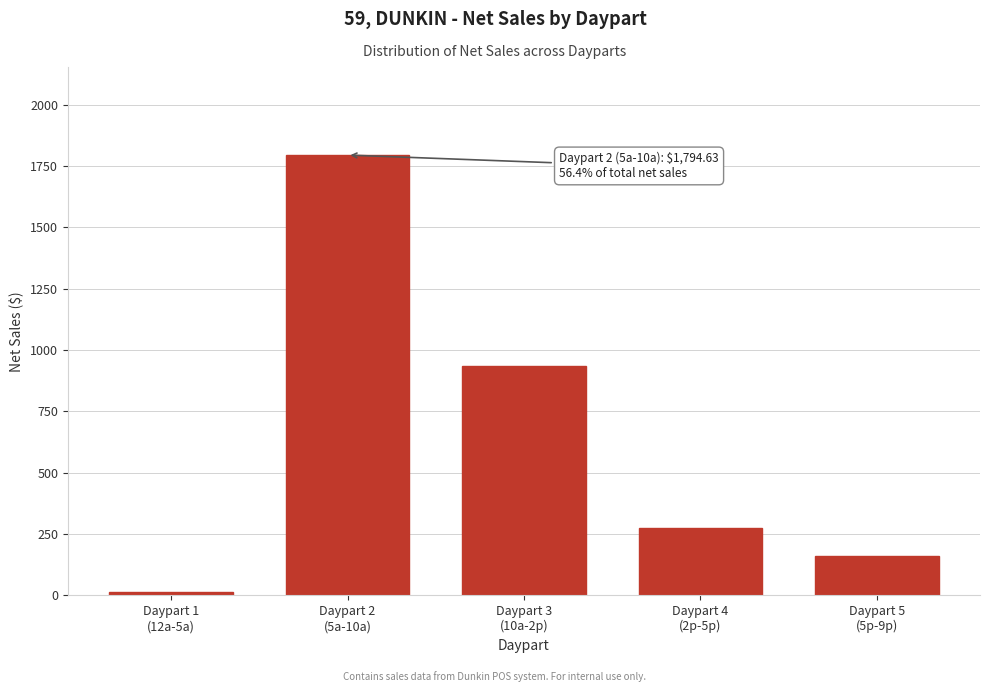

Reading left to right, what are all the values shown in this chart?

15.1	1794.6	934.0	276.6	161.1